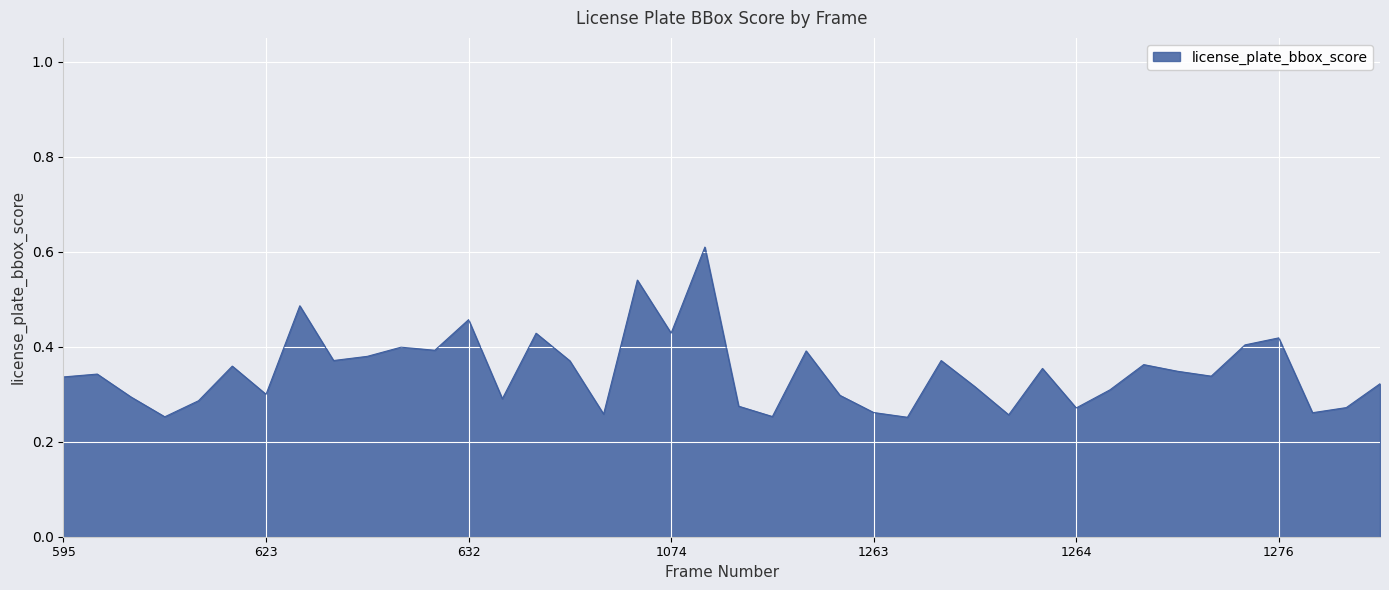

What is the greatest value displayed?

0.6